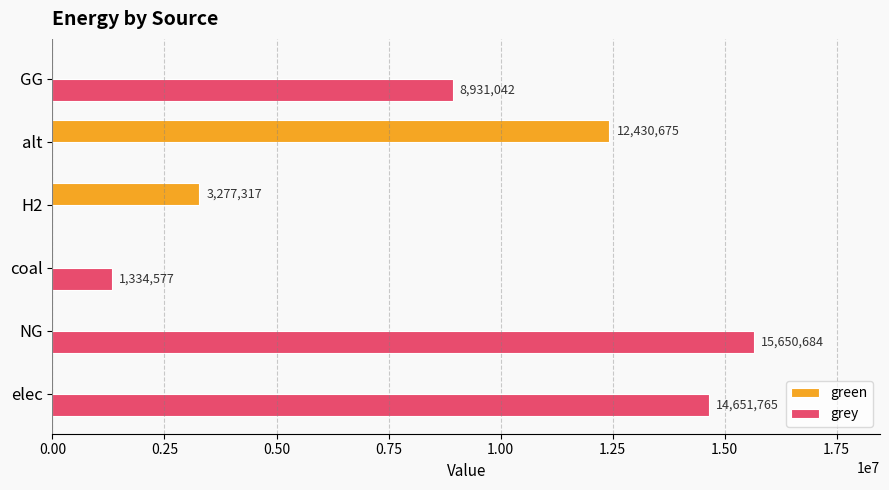

The value of grey at GG is 8931041.7. True or false?

True